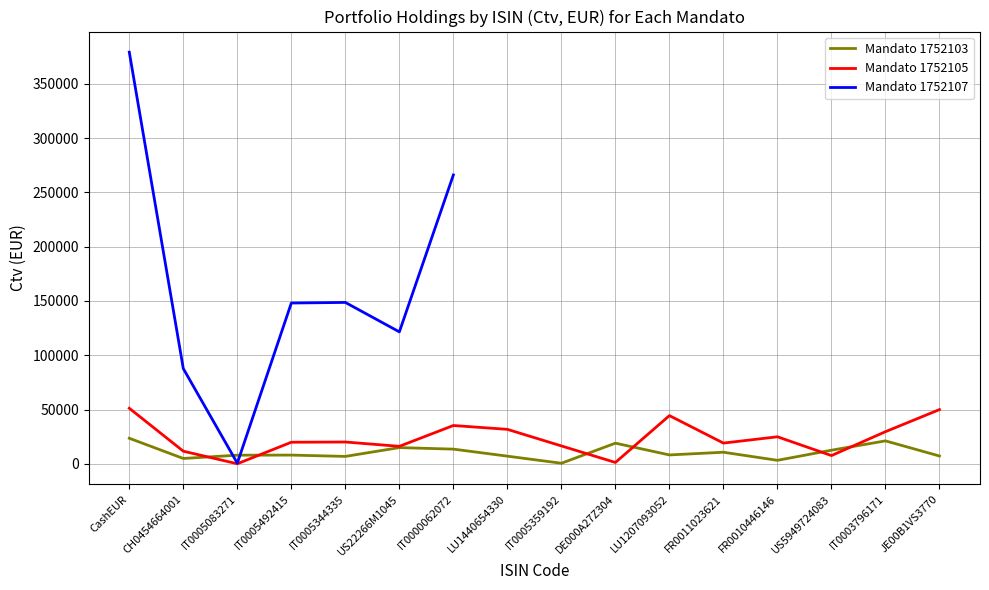

The value of Mandato 1752103 at IT0005492415 is 2445.2. True or false?

False